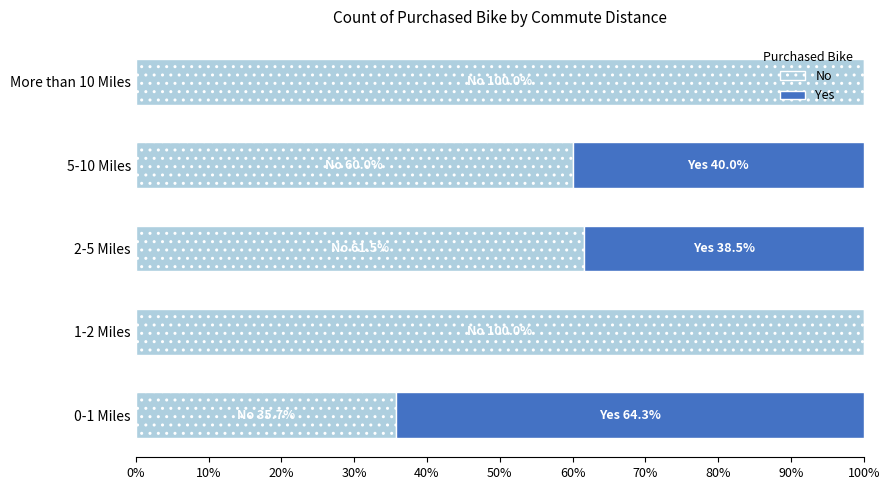

What is the maximum value for No?

100.0